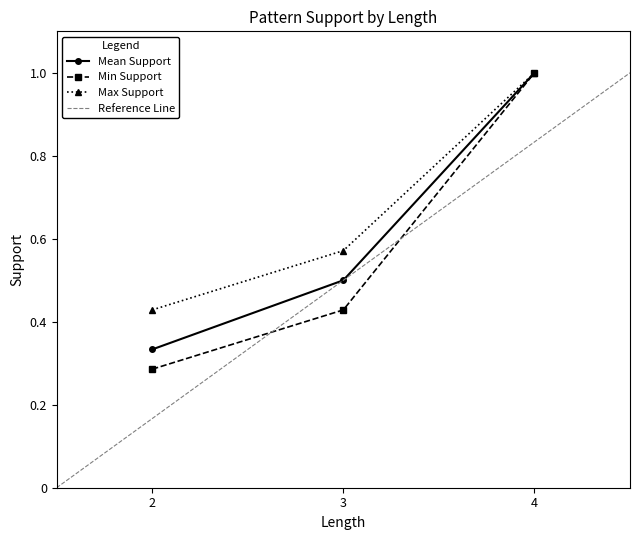

Is the value of Max Support at 2 greater than the value of Mean Support at 2?

Yes